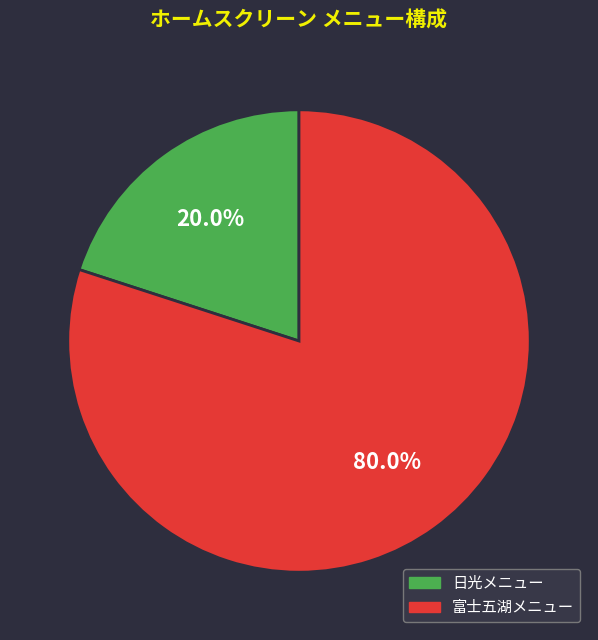

Is it true that 日光メニュー is 20% of the pie?

True